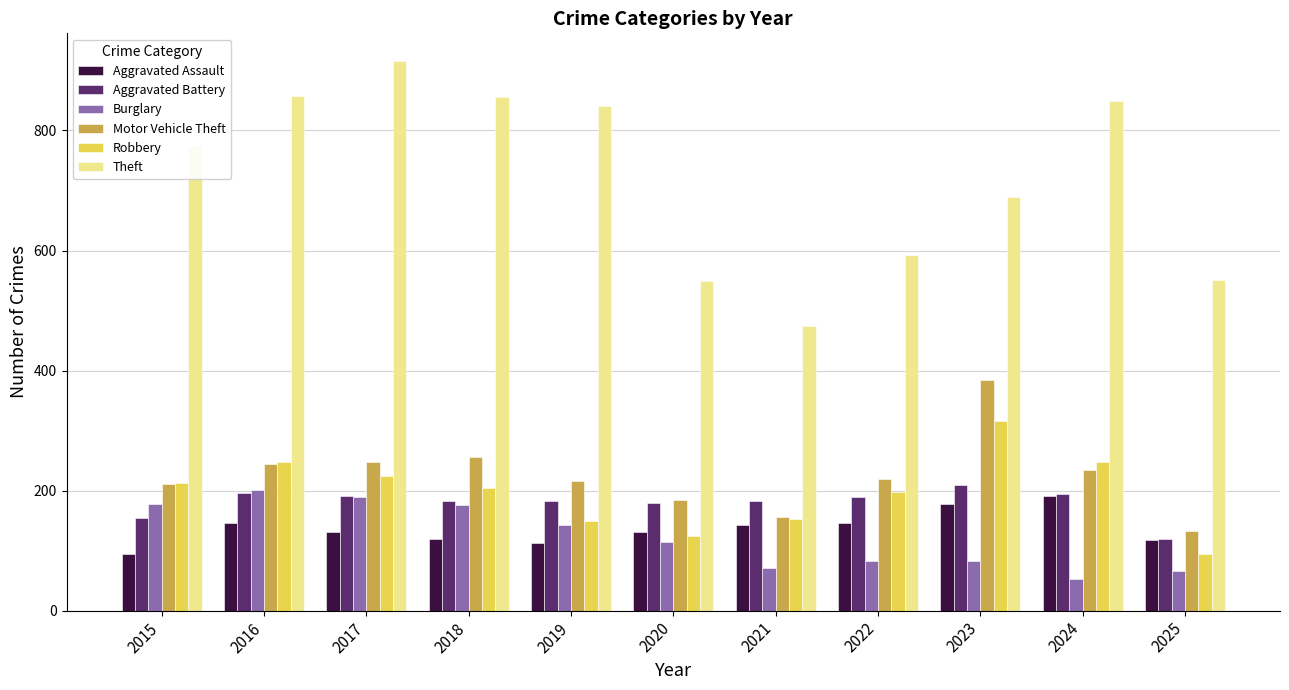

What are all the series names shown in the legend?

Aggravated Assault, Aggravated Battery, Burglary, Motor Vehicle Theft, Robbery, Theft